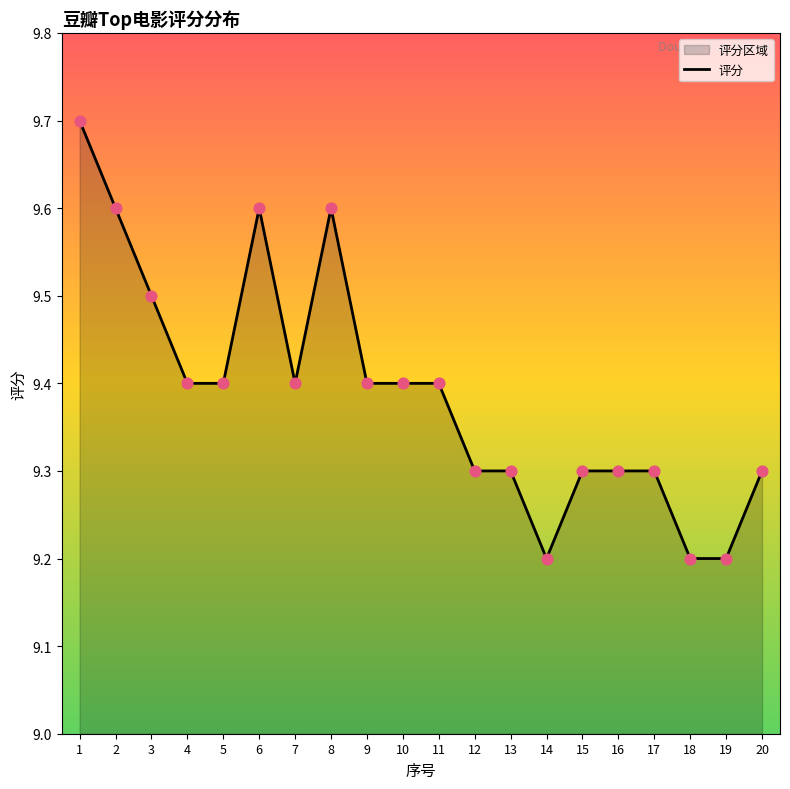

What is the change in value from 7 to 13?

-0.1